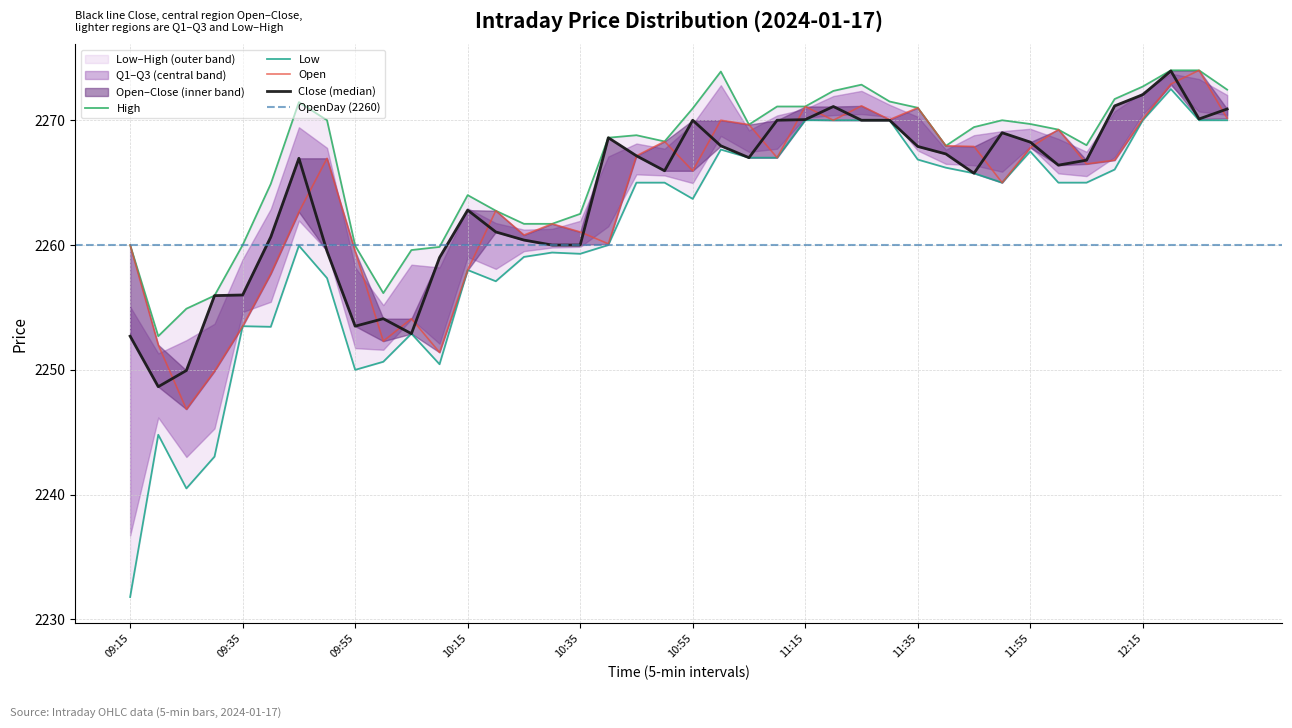

At how many categories does at least one series exceed 2237?

40